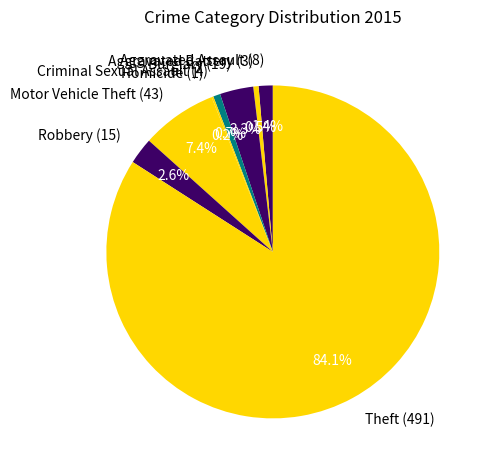

To the nearest percent, what is the combined percentage of Aggravated Assault (8) and Burglary (19)?

5%